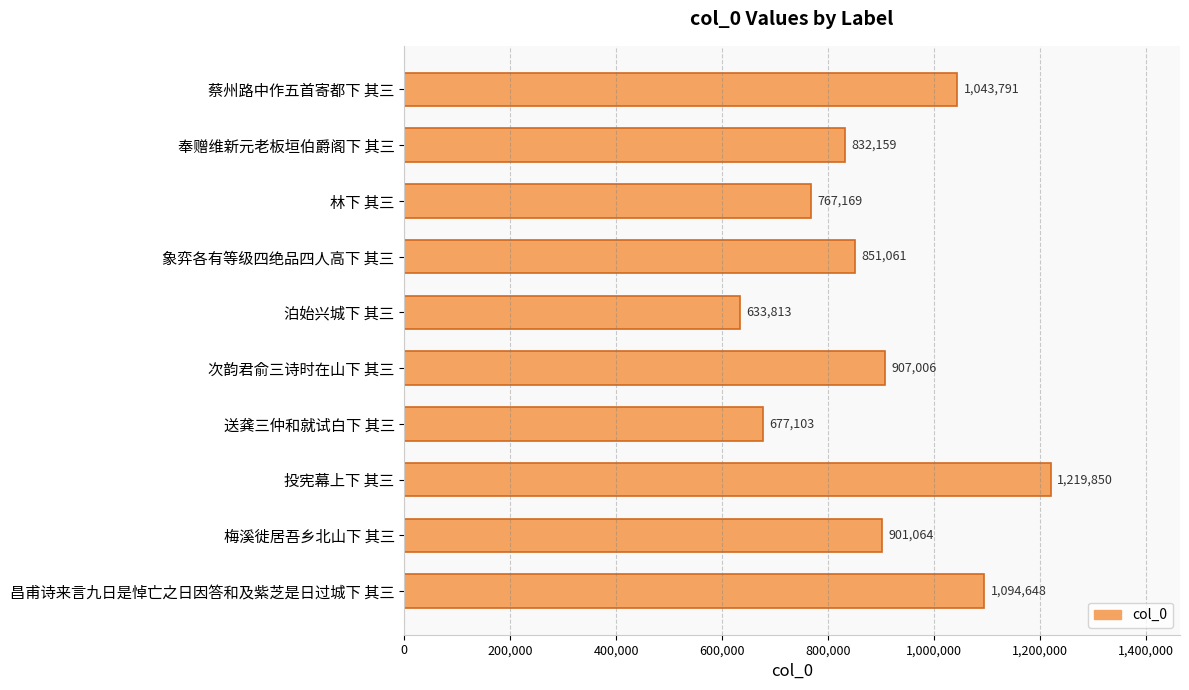

What is the sum of all values?

8927664